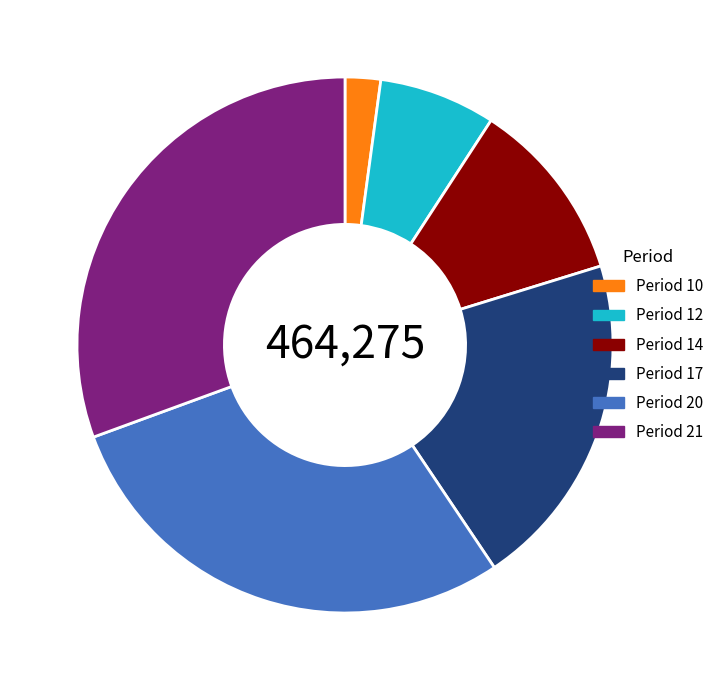

Which has a higher value, Period 20 or Period 17?

Period 20